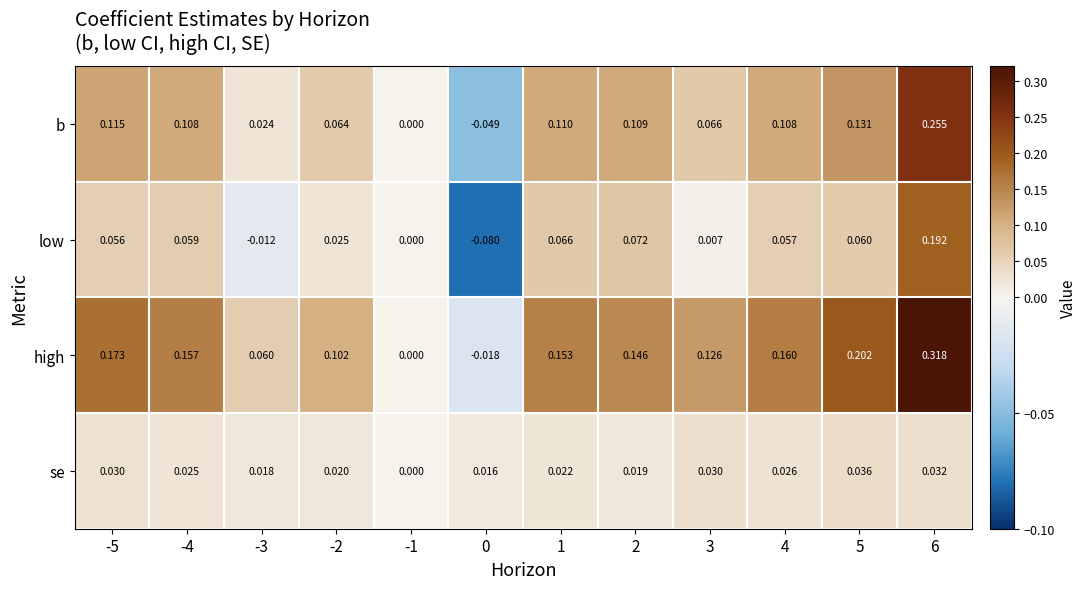

At 6, list the series in order from smallest to largest.

se, low, b, high